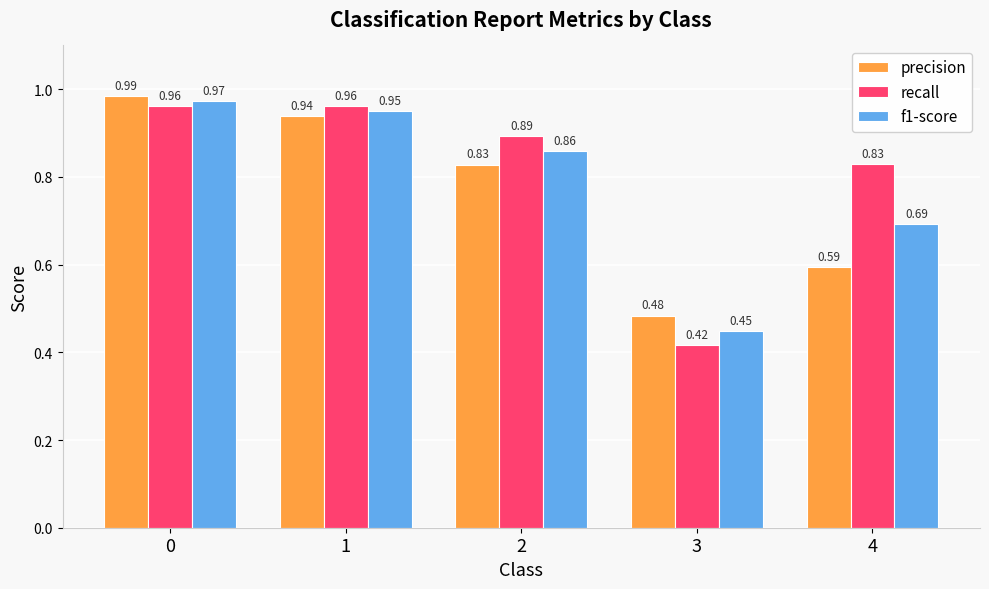

Which series has the largest range (max minus min)?

recall